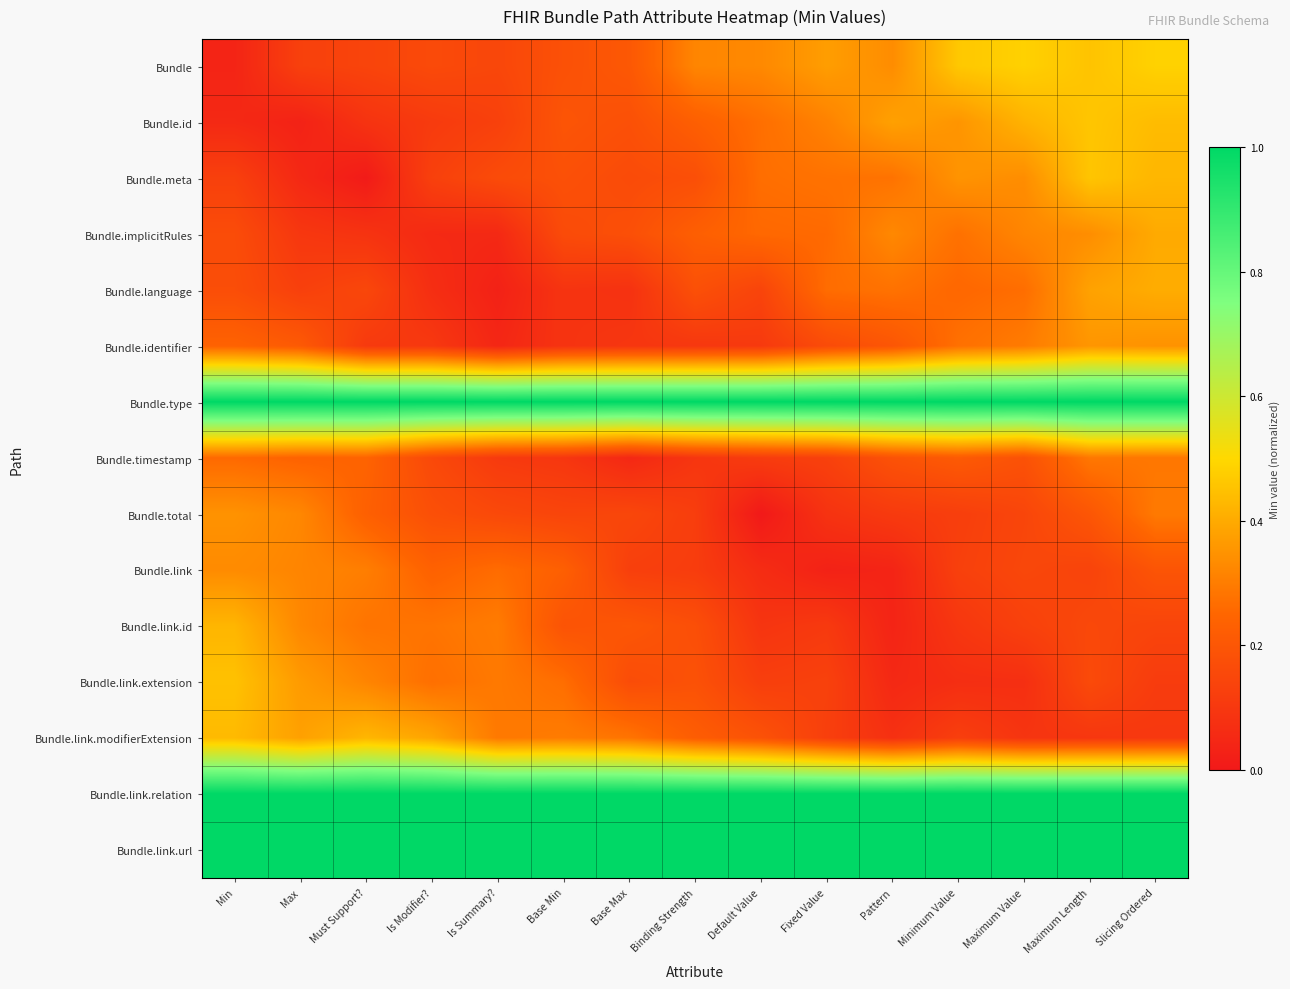

What is the difference between the highest and lowest values at Maximum Value?

0.9